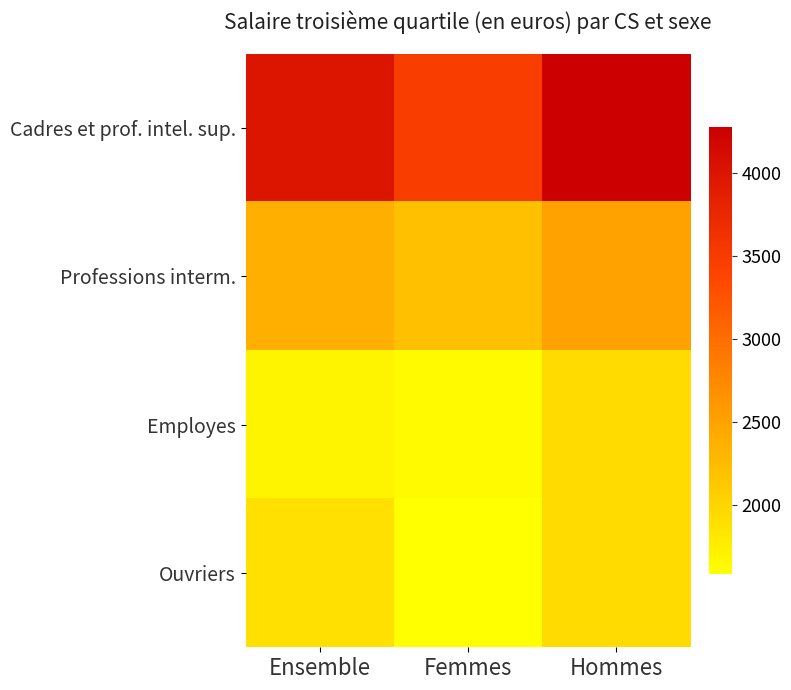

Rank the series at Ensemble from lowest to highest value.

Employes, Ouvriers, Professions interm., Cadres et prof. intel. sup.